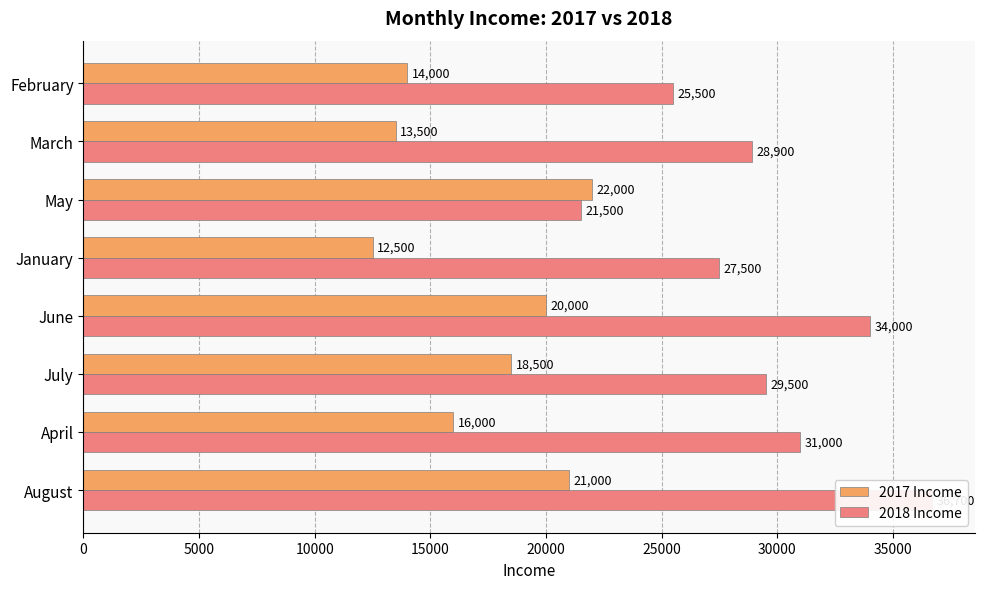

At how many categories does at least one series exceed 17622?

8